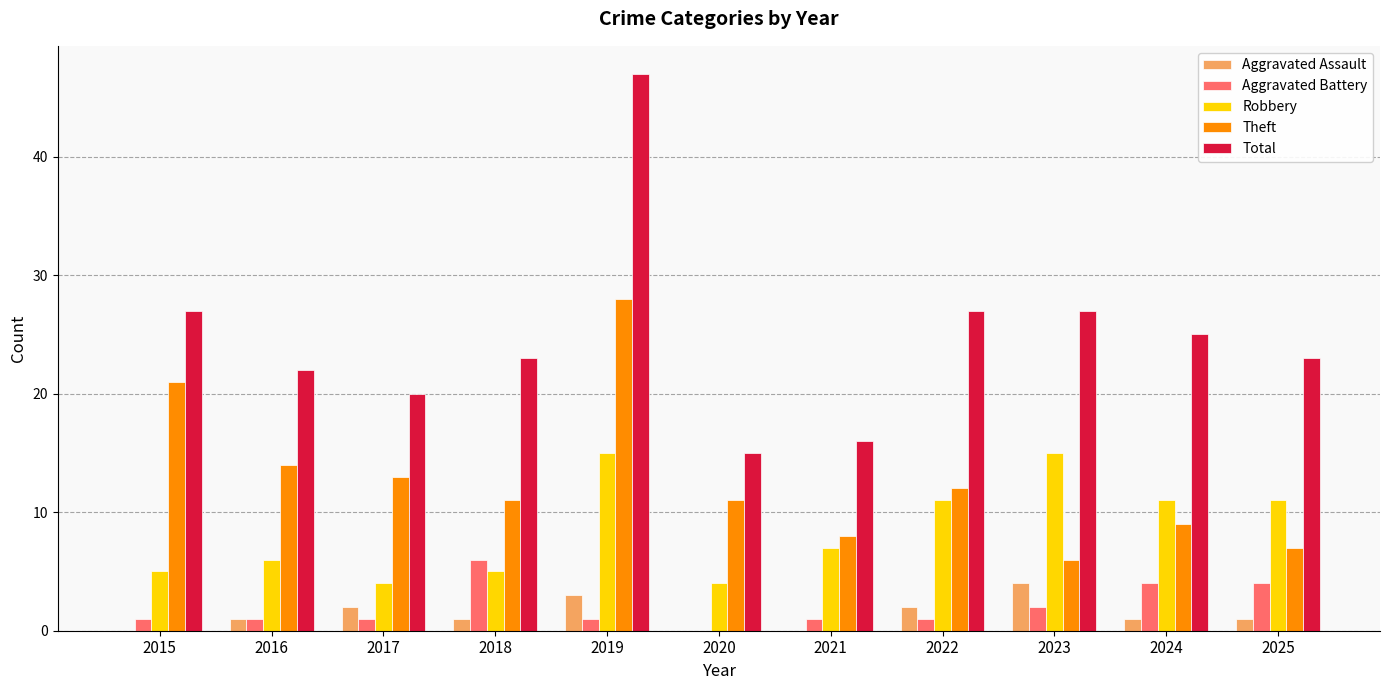

Reading left to right, extract all data points from this chart.

Aggravated Assault: 2015=0	2016=1	2017=2	2018=1	2019=3	2020=0	2021=0	2022=2	2023=4	2024=1	2025=1
Aggravated Battery: 2015=1	2016=1	2017=1	2018=6	2019=1	2020=0	2021=1	2022=1	2023=2	2024=4	2025=4
Robbery: 2015=5	2016=6	2017=4	2018=5	2019=15	2020=4	2021=7	2022=11	2023=15	2024=11	2025=11
Theft: 2015=21	2016=14	2017=13	2018=11	2019=28	2020=11	2021=8	2022=12	2023=6	2024=9	2025=7
Total: 2015=27	2016=22	2017=20	2018=23	2019=47	2020=15	2021=16	2022=27	2023=27	2024=25	2025=23